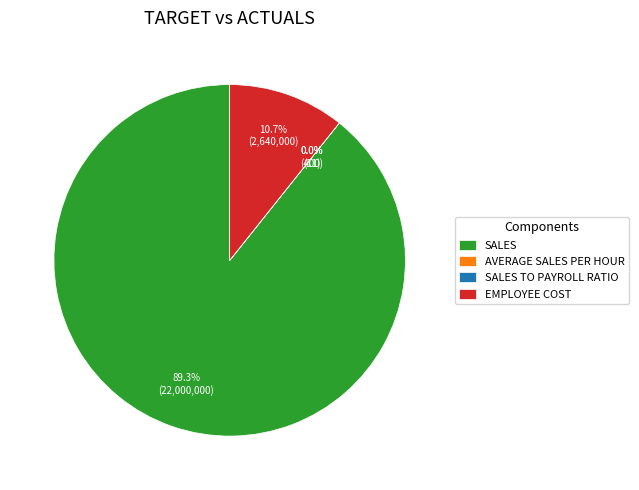

Between EMPLOYEE COST and SALES, which is larger?

SALES